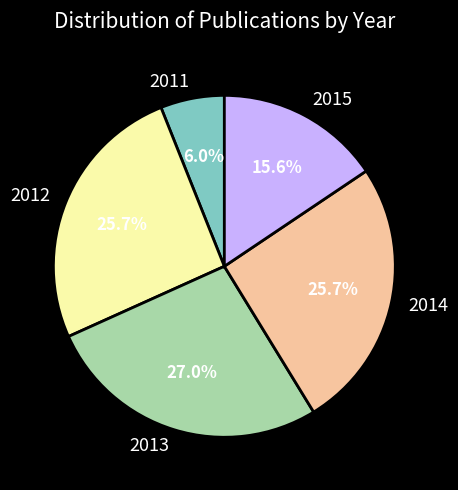

Is there a majority slice in this chart?

No